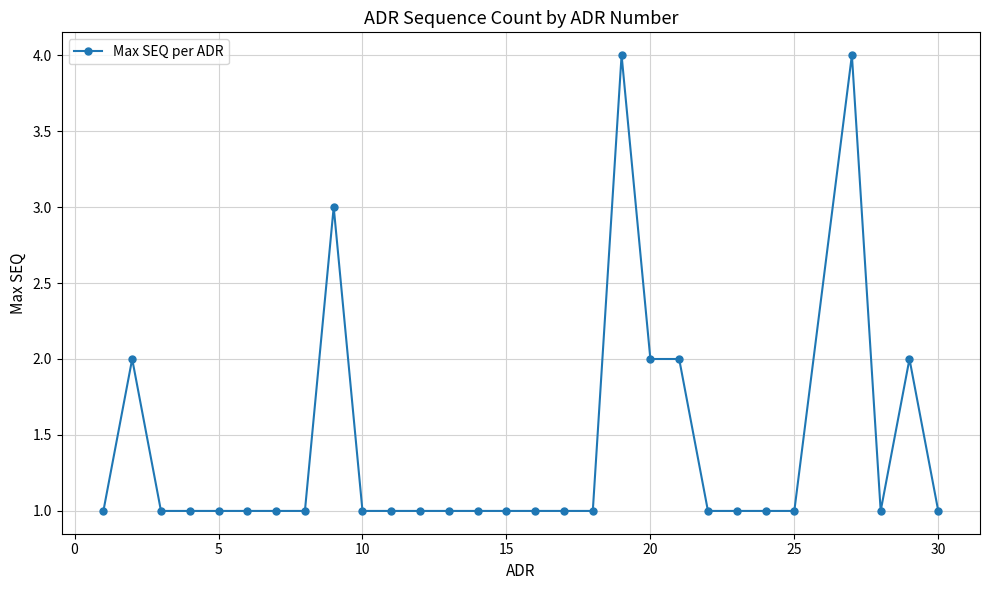

What is the difference between the maximum and second lowest values?

3